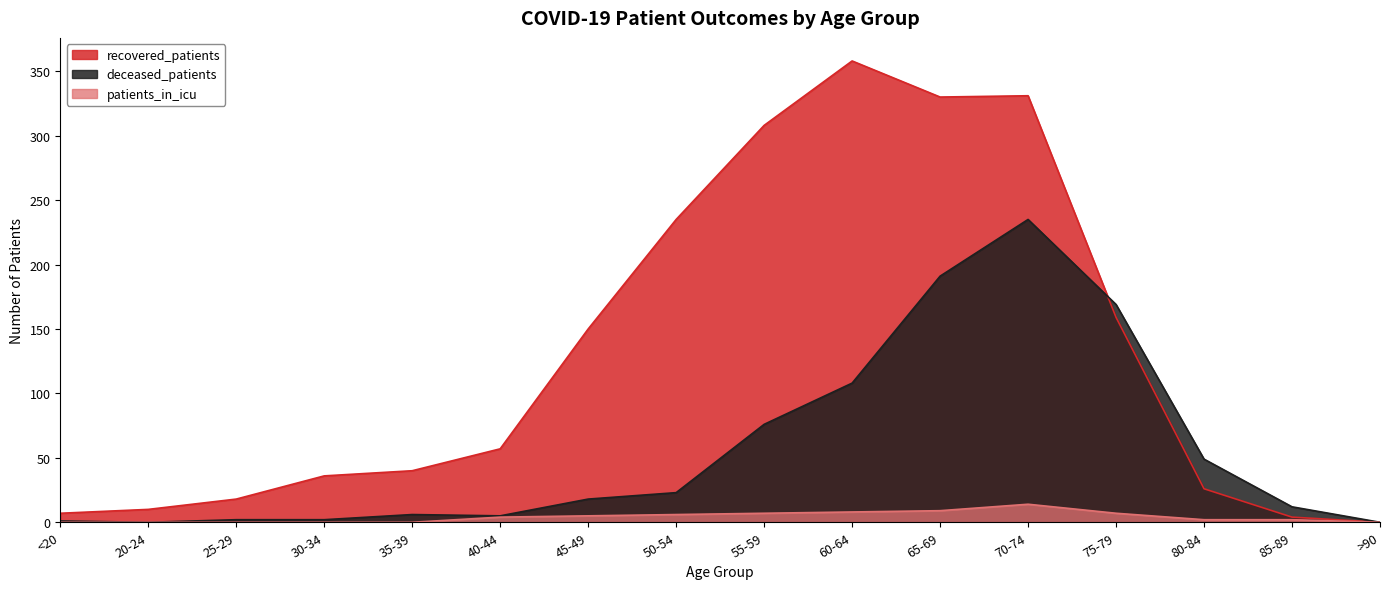

Reading left to right, transcribe all the data shown in this chart.

recovered_patients: 7	10	18	36	40	57	150	235	308	358	330	331	159	26	4	0
deceased_patients: 1	0	2	2	6	5	18	23	76	108	191	235	169	49	12	0
patients_in_icu: 0	0	0	0	0	4	5	6	7	8	9	14	7	2	2	0